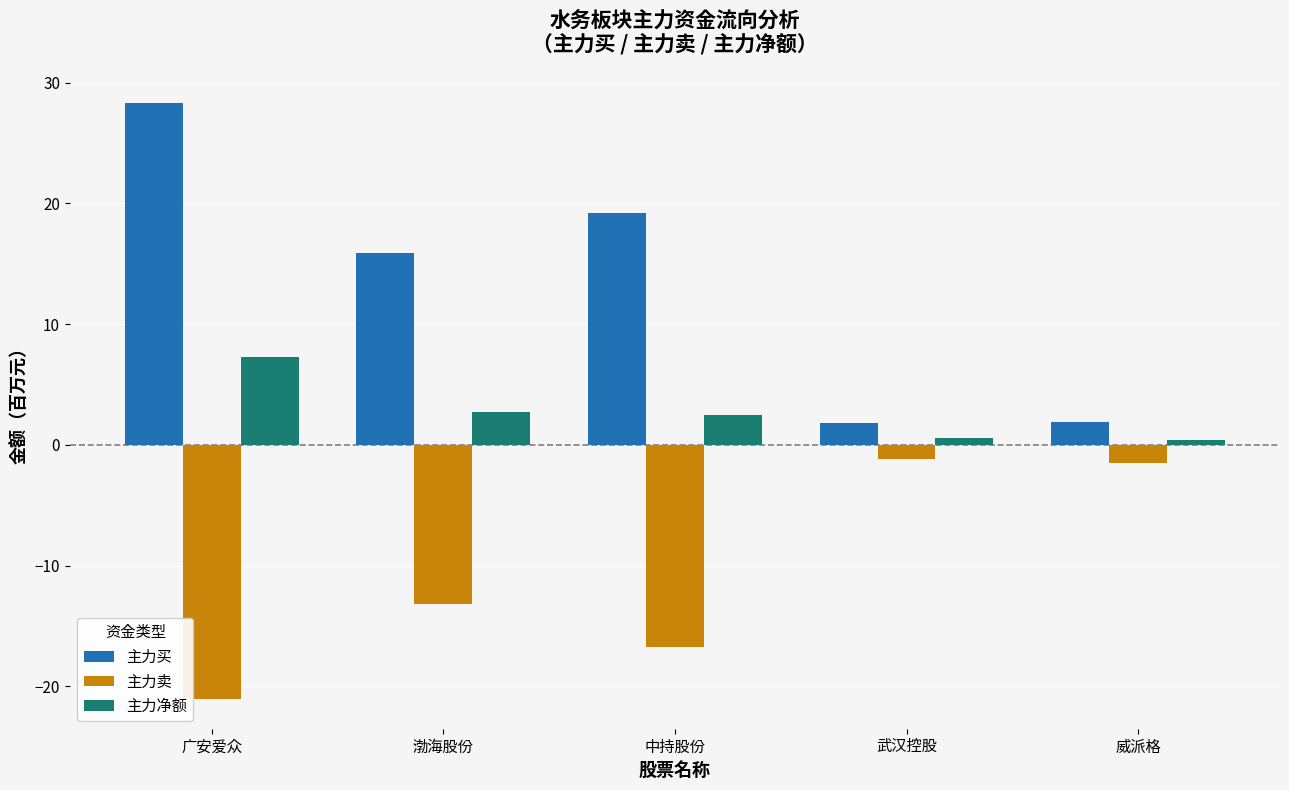

What is the difference between the highest and lowest values at 渤海股份?

29.1